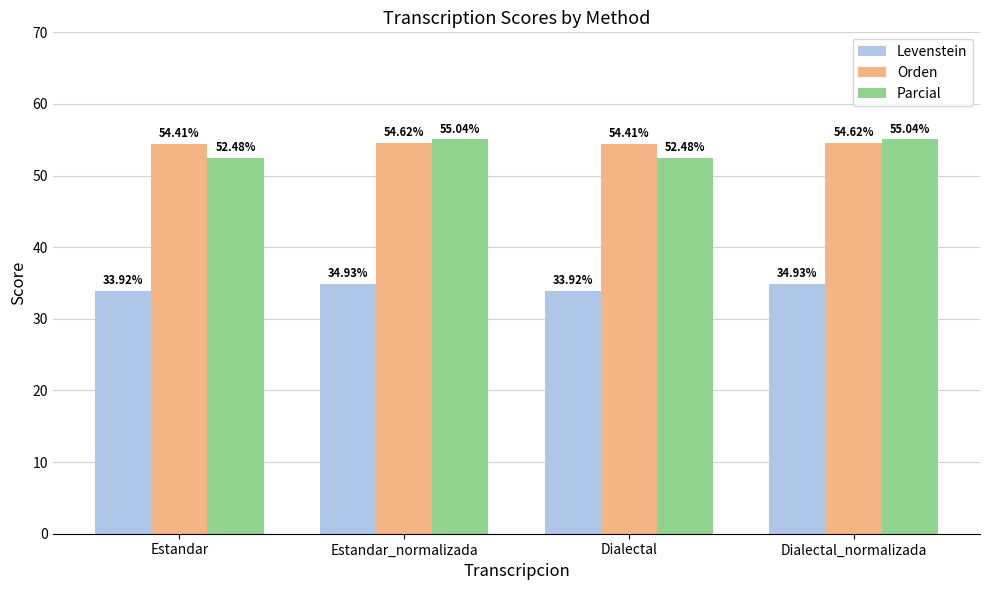

At how many categories does at least one series exceed 40?

4